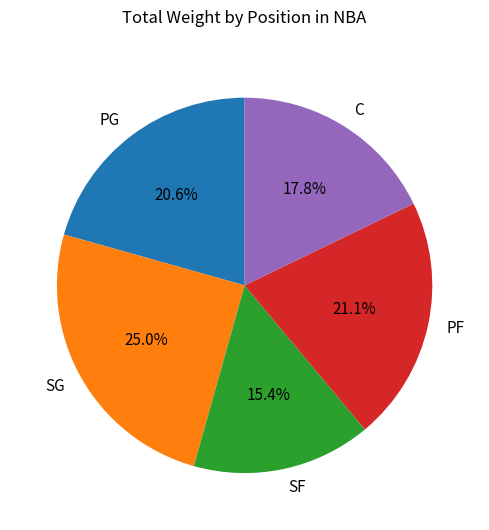

Which slice is the smallest?

SF